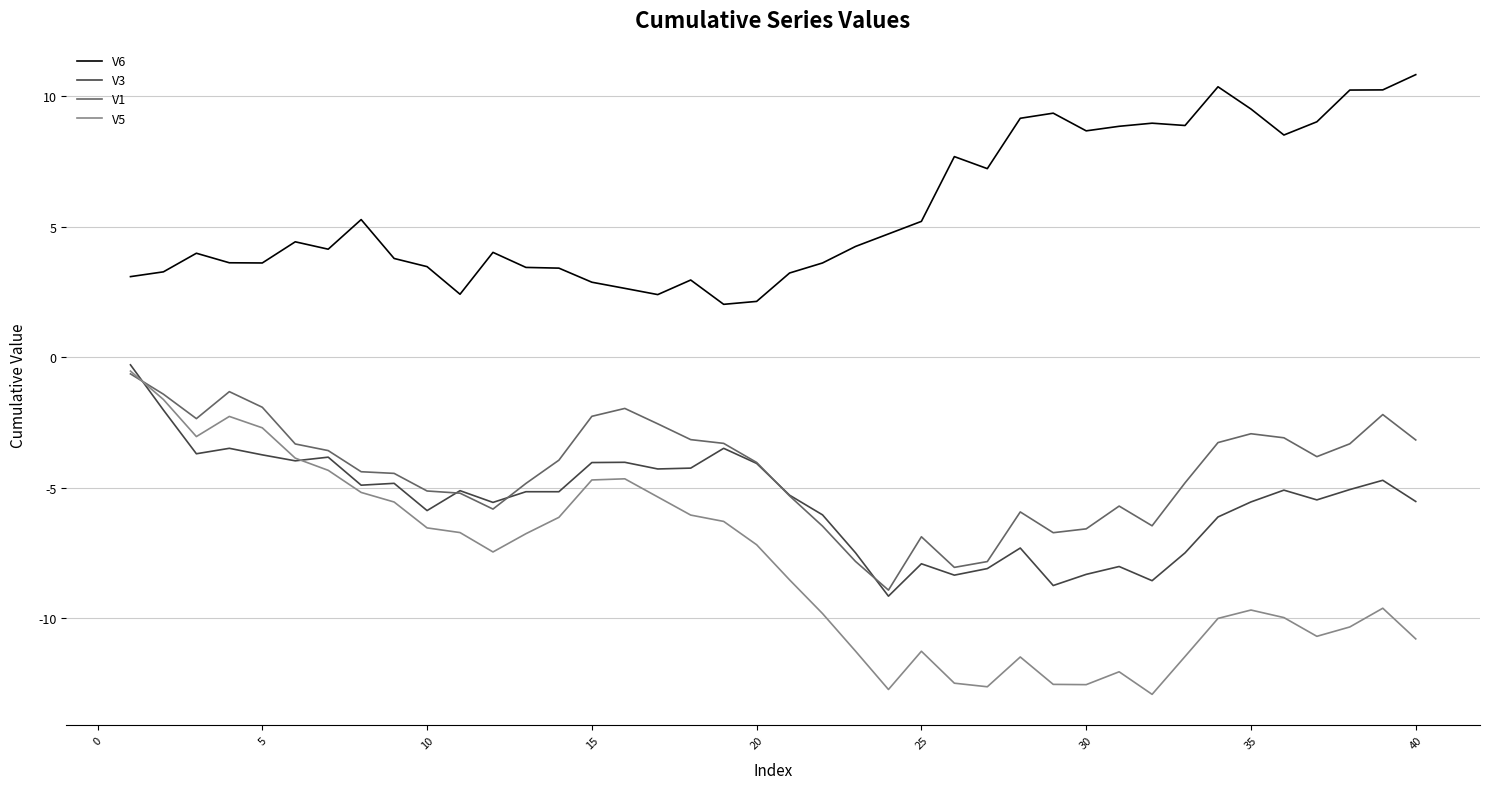

After their last crossing, which series has the higher values: V5 or V1?

V1